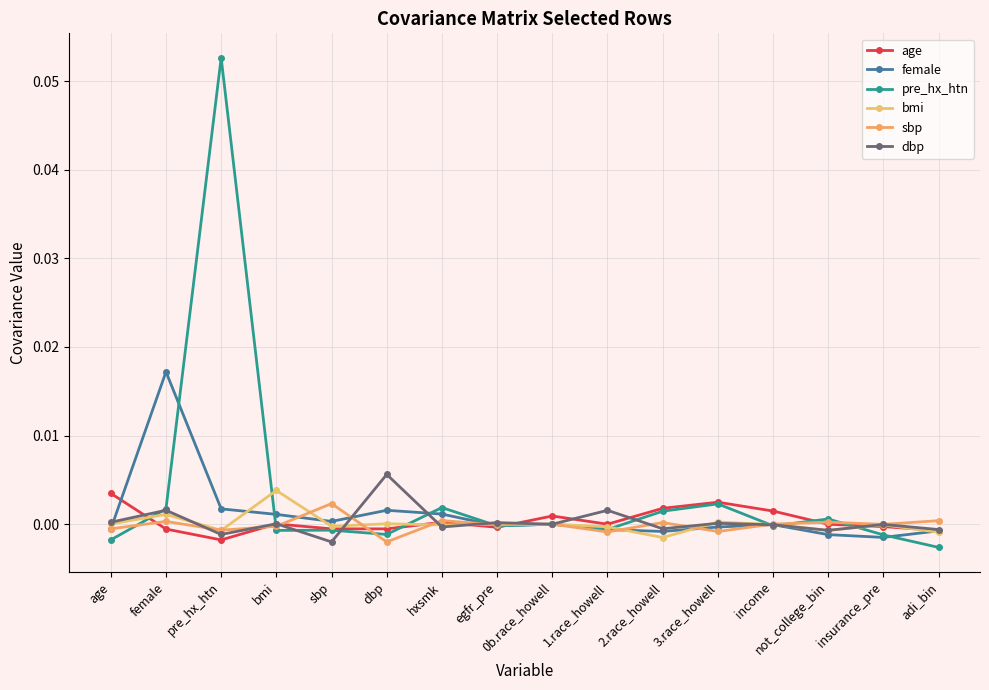

Is this an area chart (filled region under the line)?

No